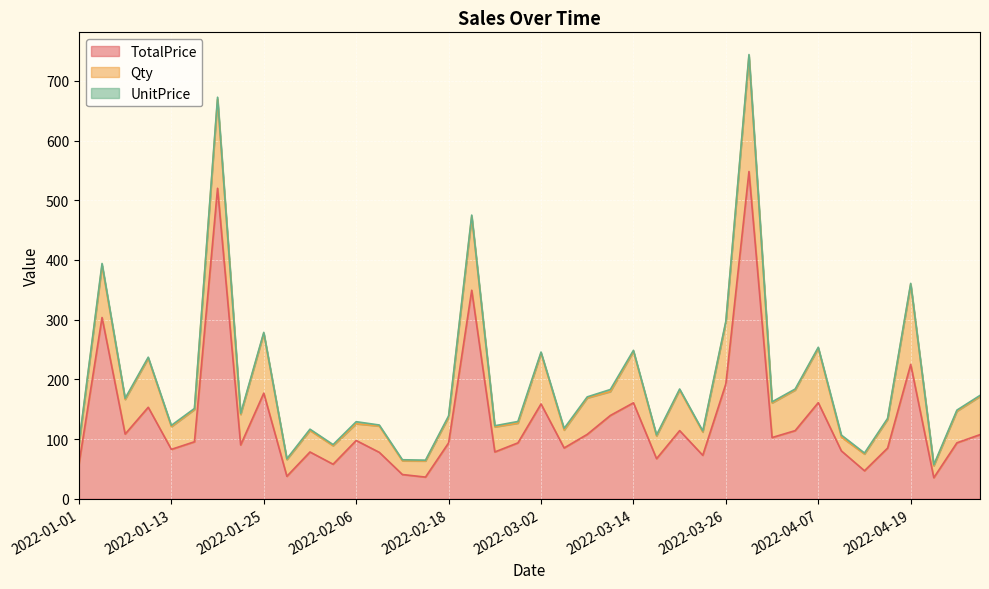

List the series in order of their peak value, highest first.

TotalPrice, Qty, UnitPrice